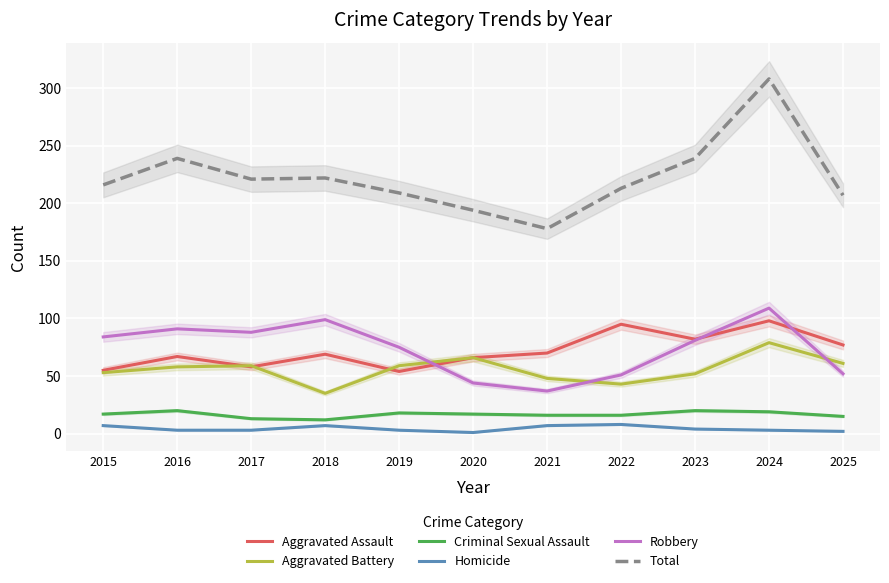

What is the greatest value displayed?

308